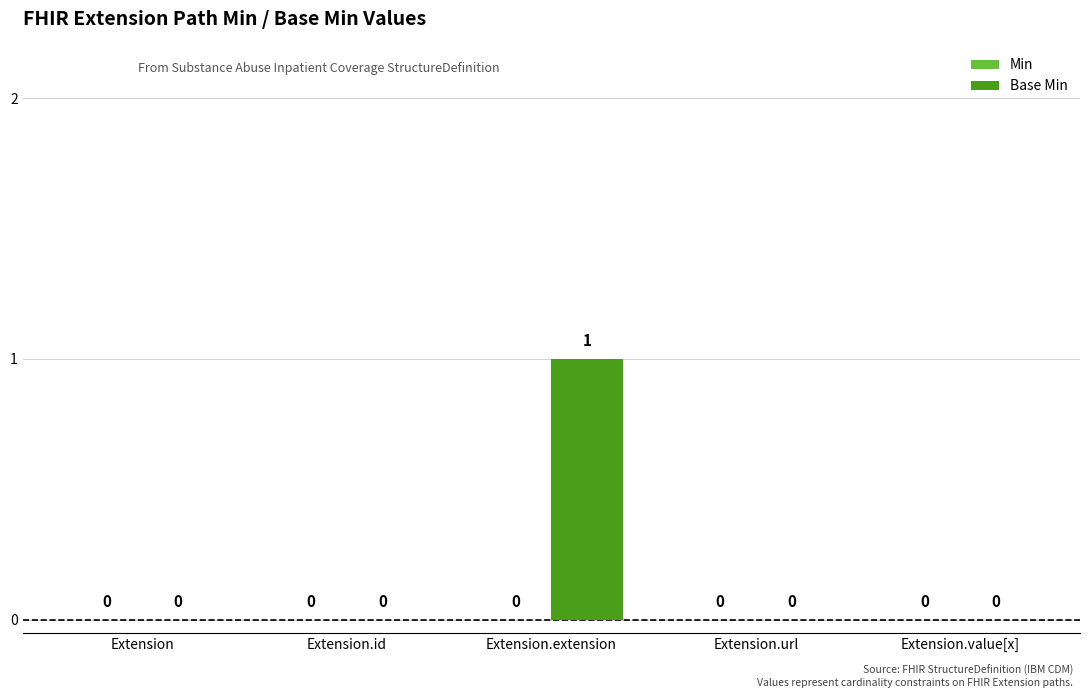

Are the bars horizontal?

No